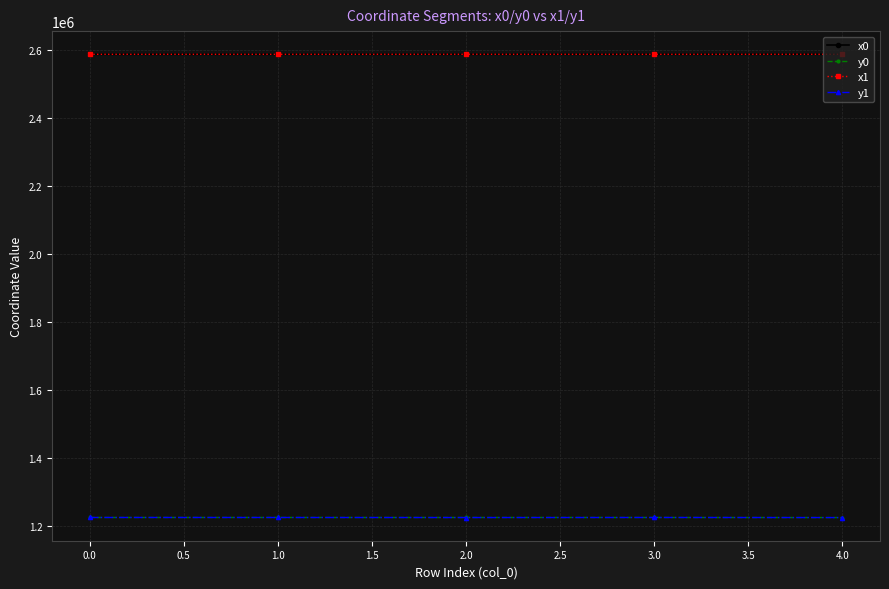

How many lines are shown in the chart?

4